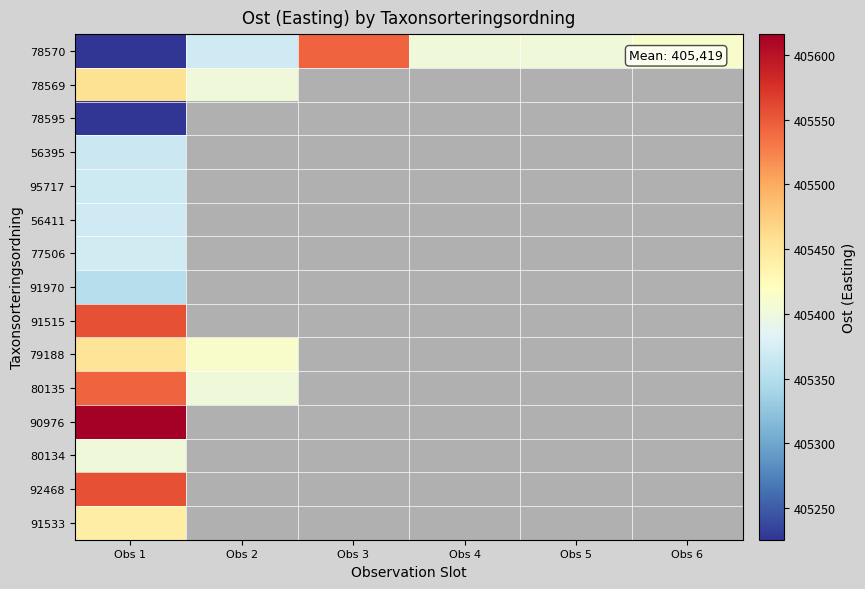

Rank the series by their maximum value, from lowest to highest.

78595, 91970, 56395, 95717, 56411, 77506, 80134, 91533, 79188, 78569, 78570, 80135, 91515, 92468, 90976